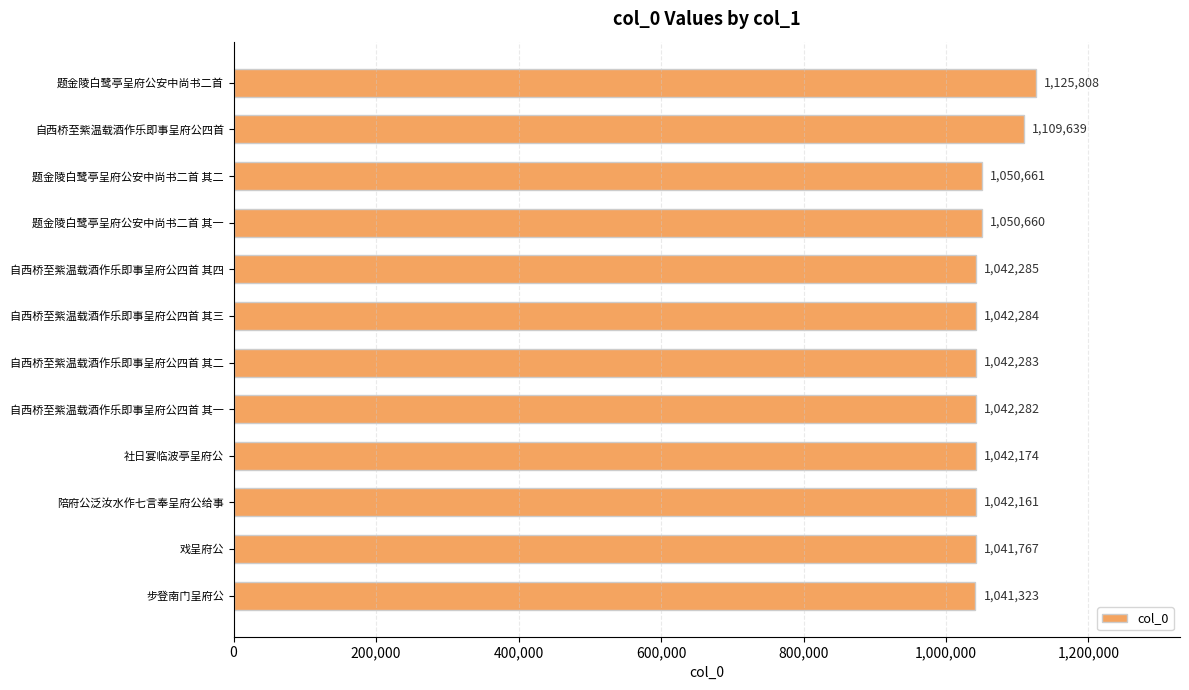

True or false: the data shows 1042282 at 自西桥至紫温载酒作乐即事呈府公四首 其一.

True